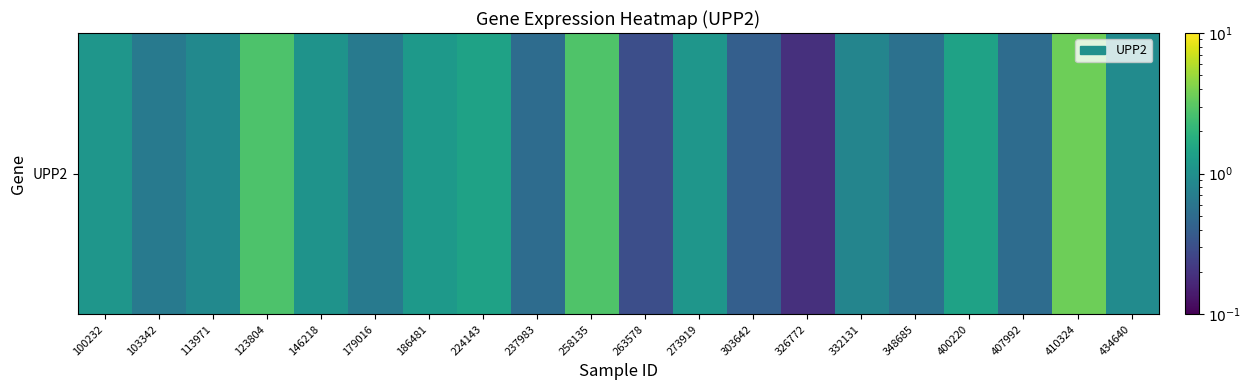

Rank the categories by value from lowest to highest.

326772, 263578, 303642, 237983, 407992, 348685, 103342, 179016, 332131, 113971, 434640, 146218, 100232, 273919, 186481, 224143, 400220, 123804, 258135, 410324